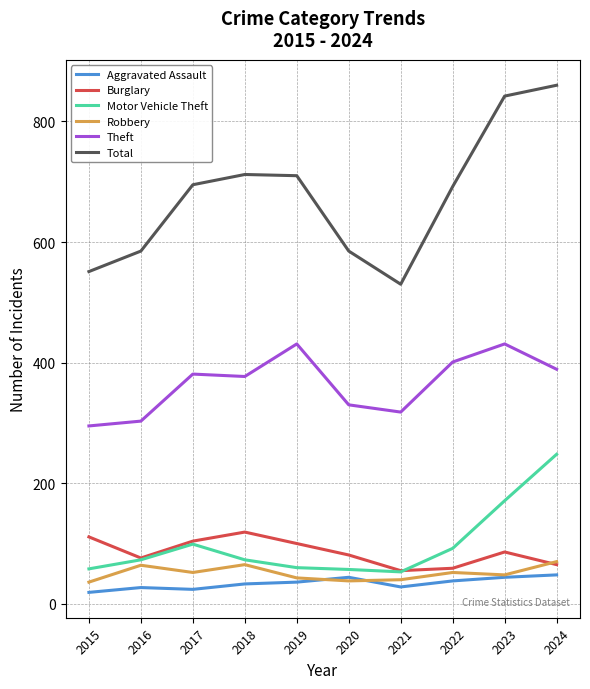

Which series has the widest spread of values?

Total